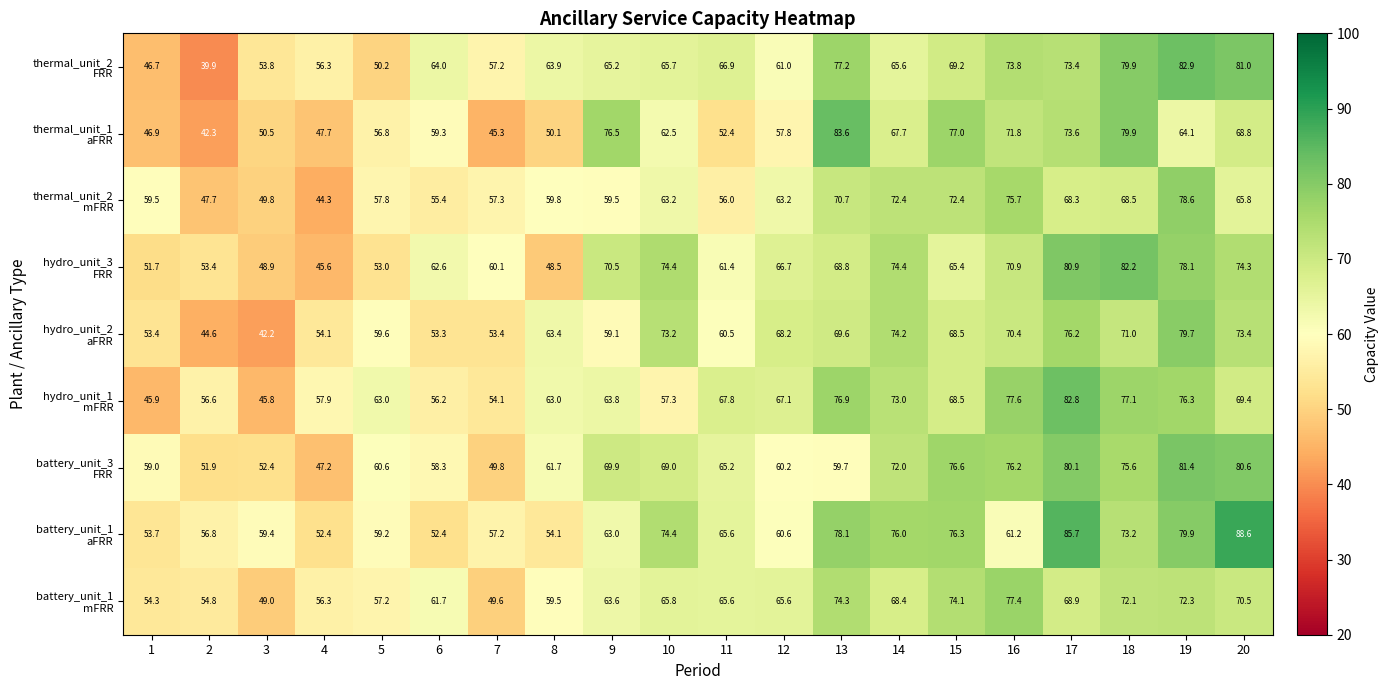

What is the total value across all series at 2?

448.0